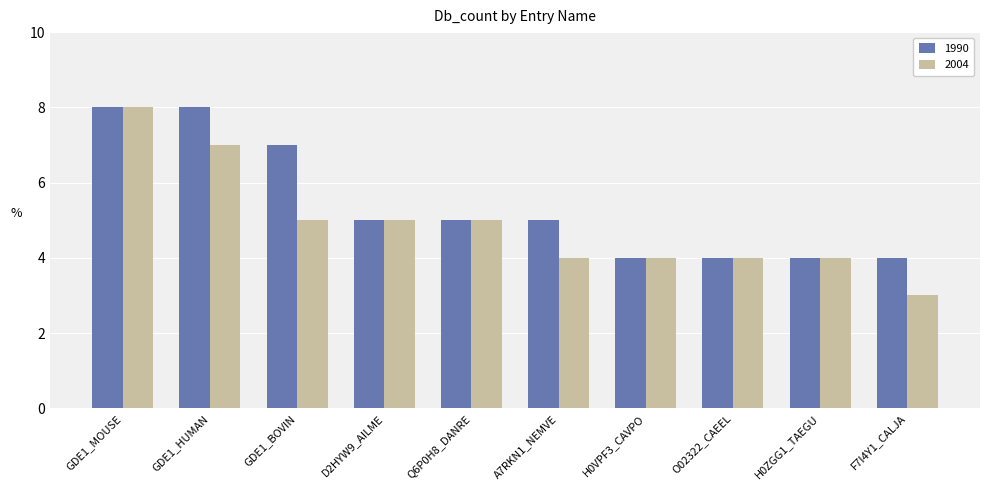

The value of 2004 at Q6P0H8_DANRE is 5. True or false?

True